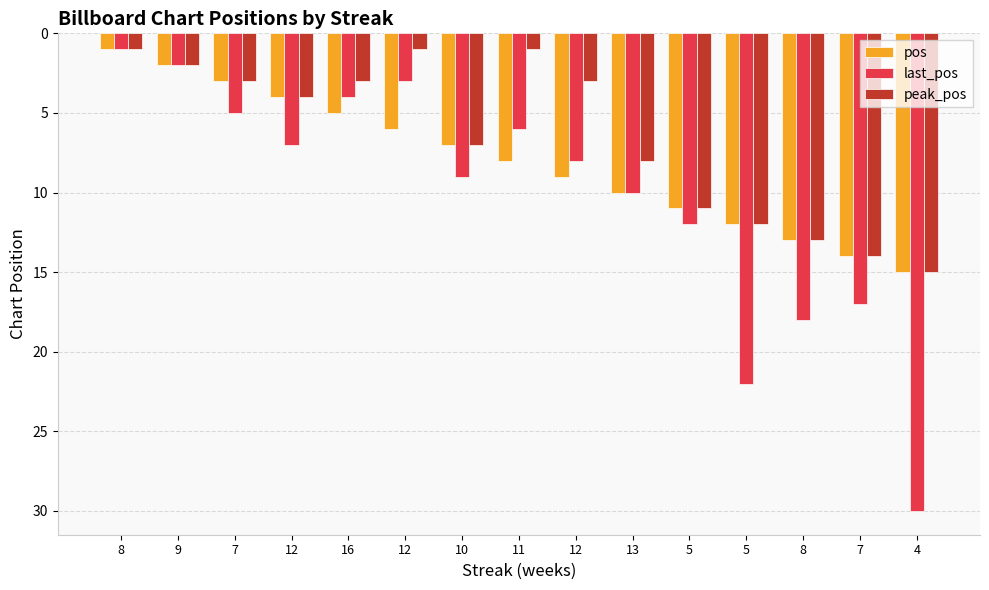

Count the number of data series in this chart.

3